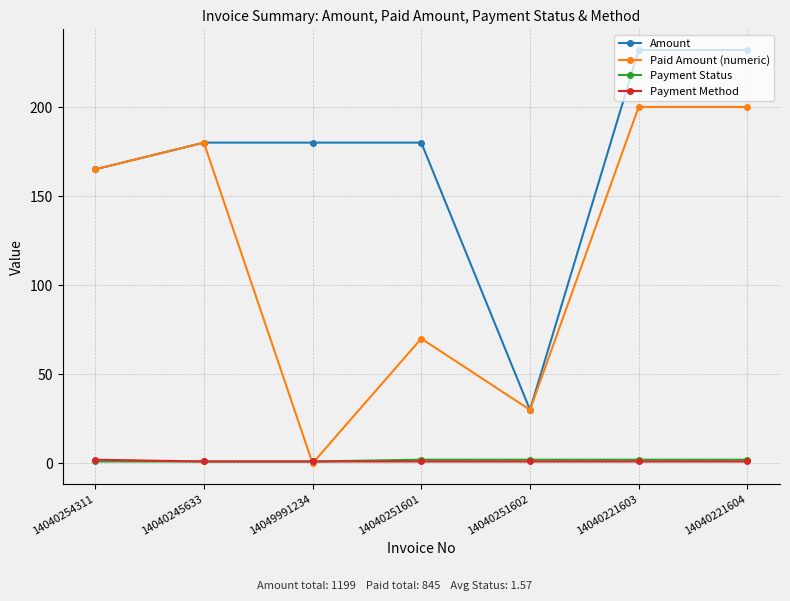

Is the value of Payment Status at 14040254311 greater than the value of Paid Amount (numeric) at 14040245633?

No